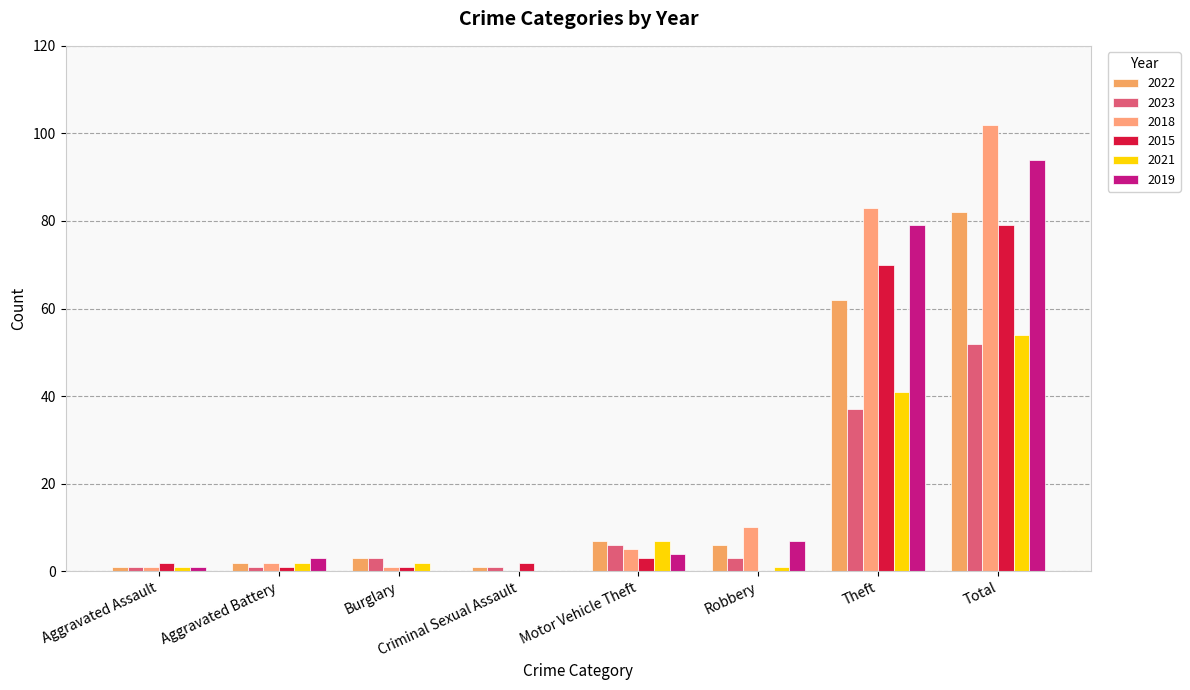

What is the label of the 1st bar from the left?

Aggravated Assault